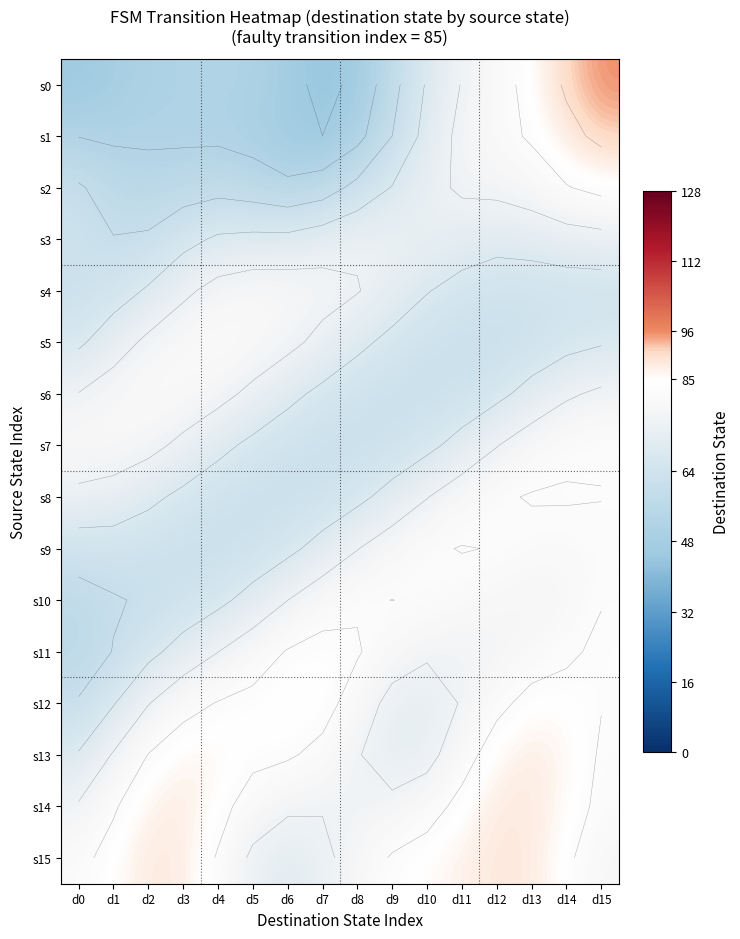

What is the difference between the second highest and second lowest values in the s1 series?

42.2